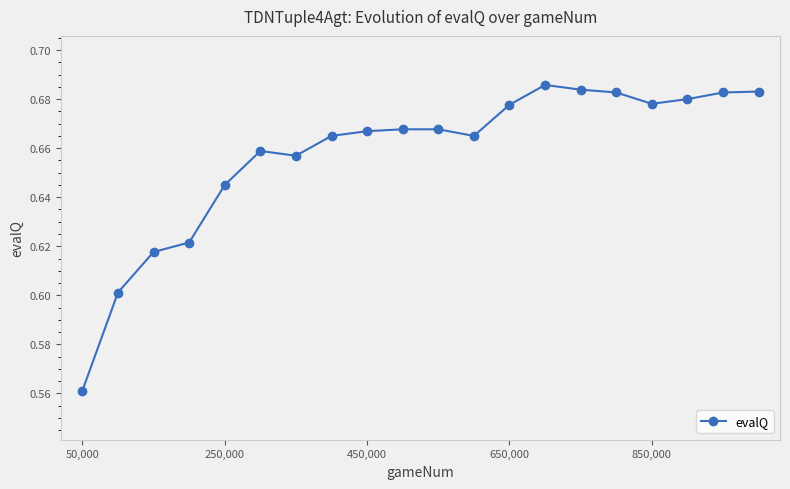

What is the sum of all values?

13.1